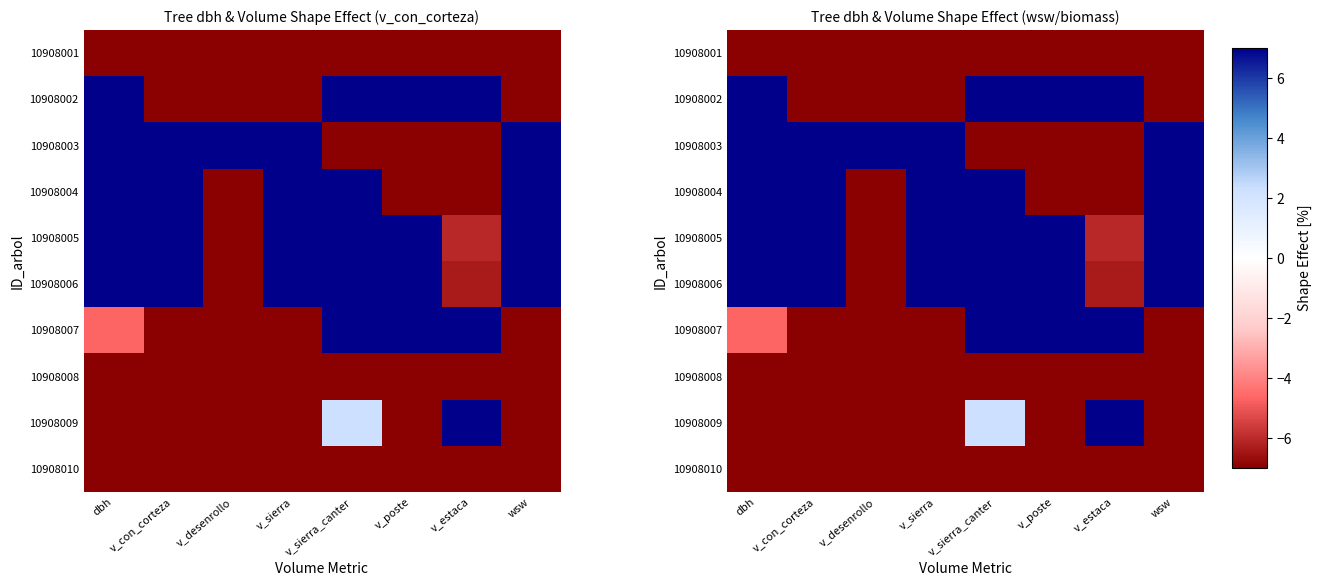

How many values in 10908002 are below zero?

4